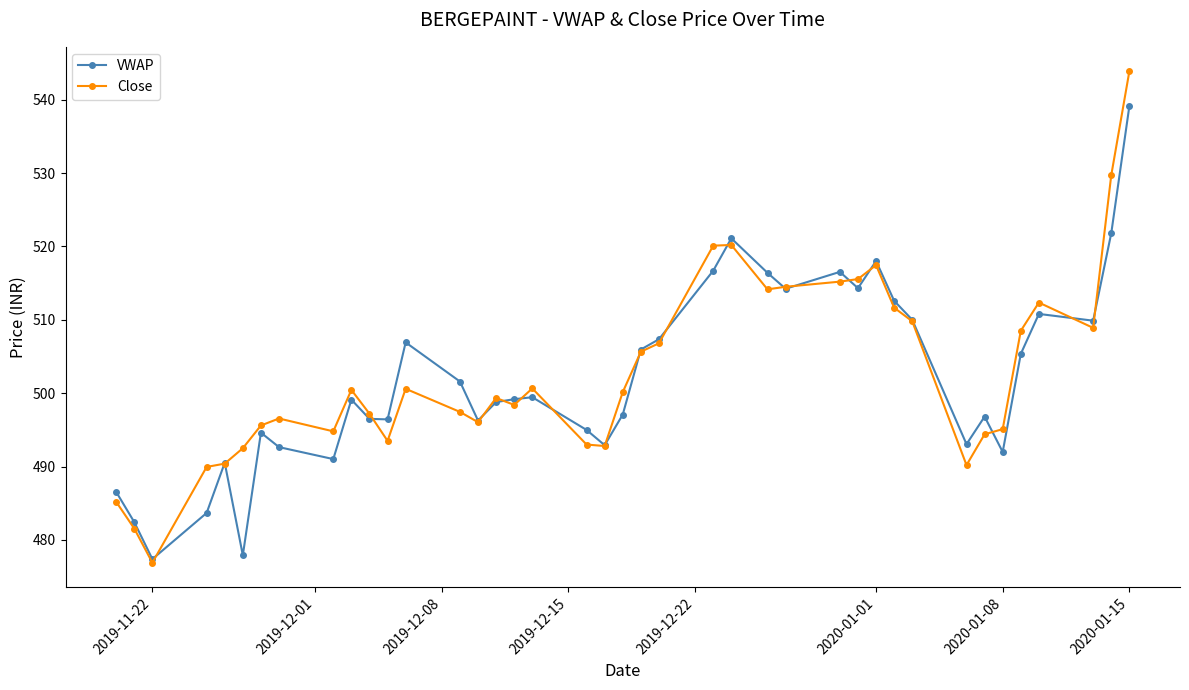

What is the value of the VWAP point at the 25th from the left?

521.1